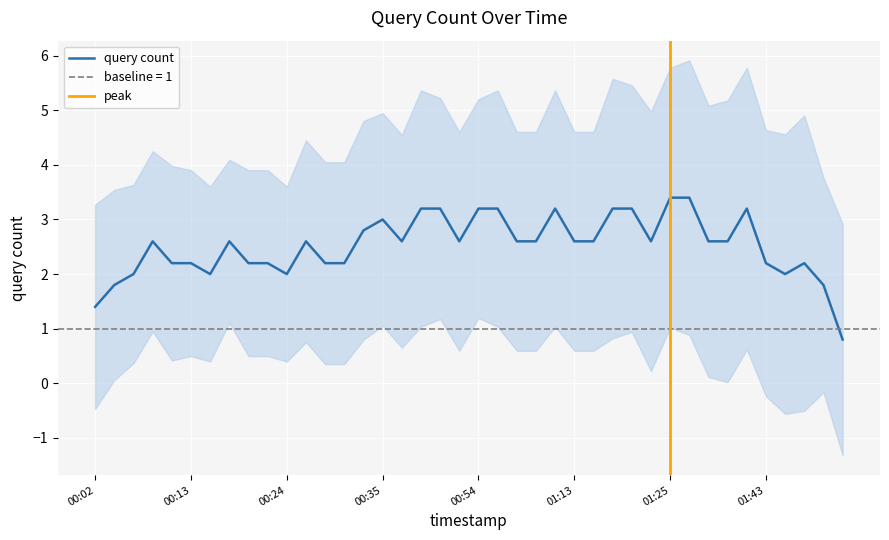

True or false: query count has a value of 2.2 at 00:13.

True